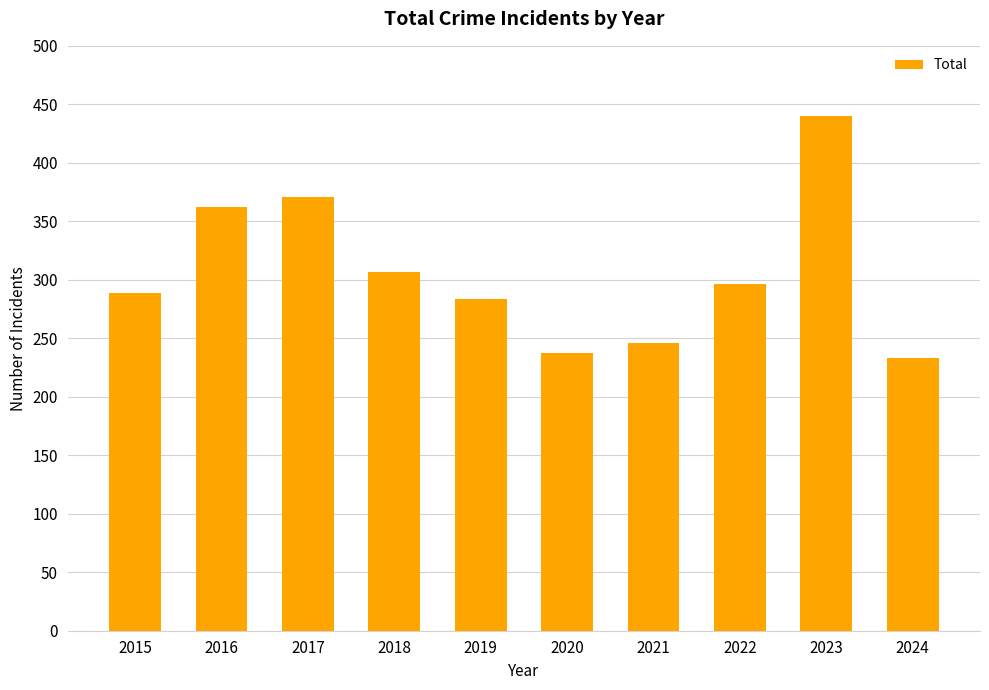

What is the value of the 1st bar from the left?

289